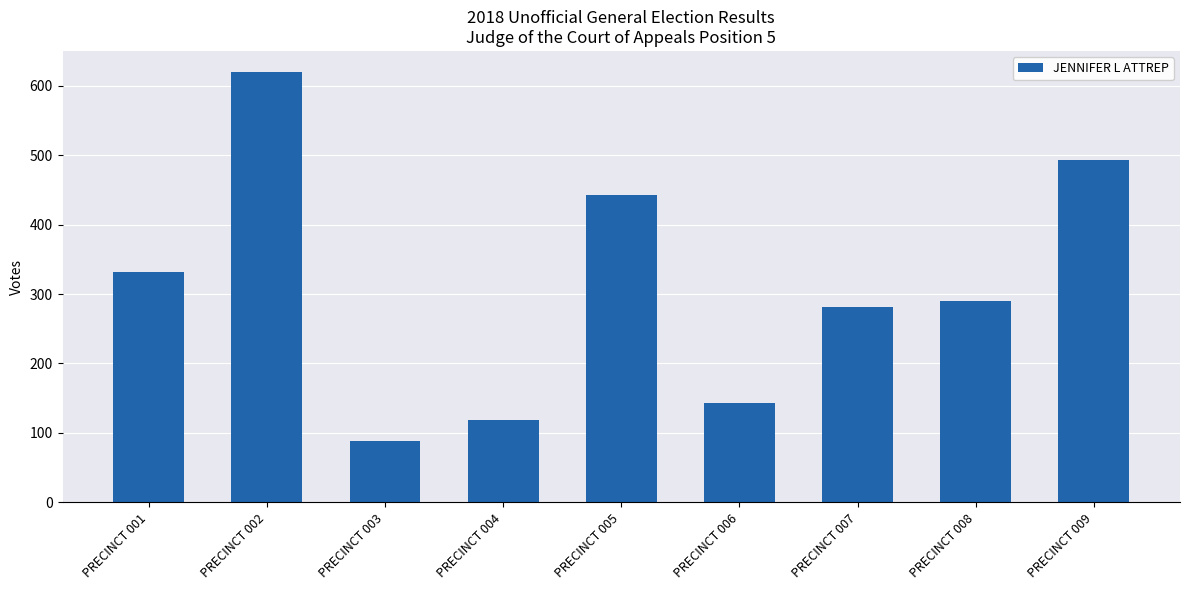

Which category has the highest value across all series?

PRECINCT 002